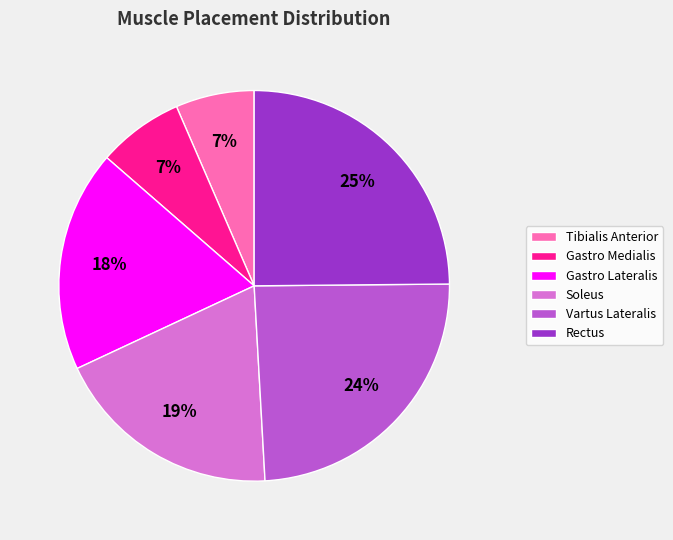

Is the sum of Gastro Medialis and Vartus Lateralis greater than half?

No